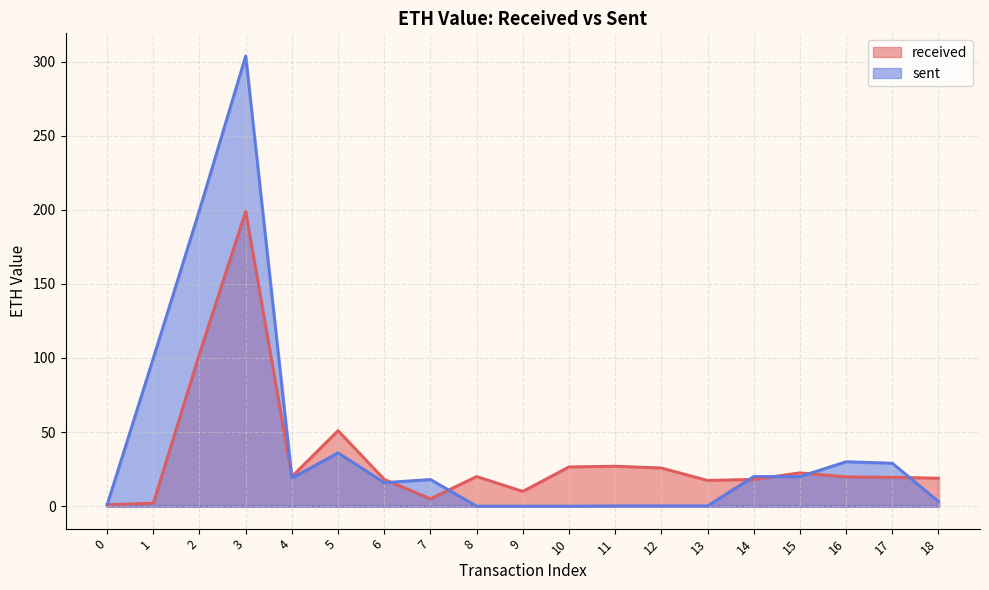

Reading right to left, what are all the values shown in this chart?

received: 18.9	19.5	19.8	22.5	18.1	17.4	25.8	27.0	26.5	10.0	20.0	5.0	18.1	51.0	20.0	199.0	103.0	2.0	1.0
sent: 3.2	29.0	30.0	20.0	20.0	0.2	0.2	0.2	0.0	0.0	0.0	18.0	15.9	36.0	19.0	304.0	200.0	100.0	1.0